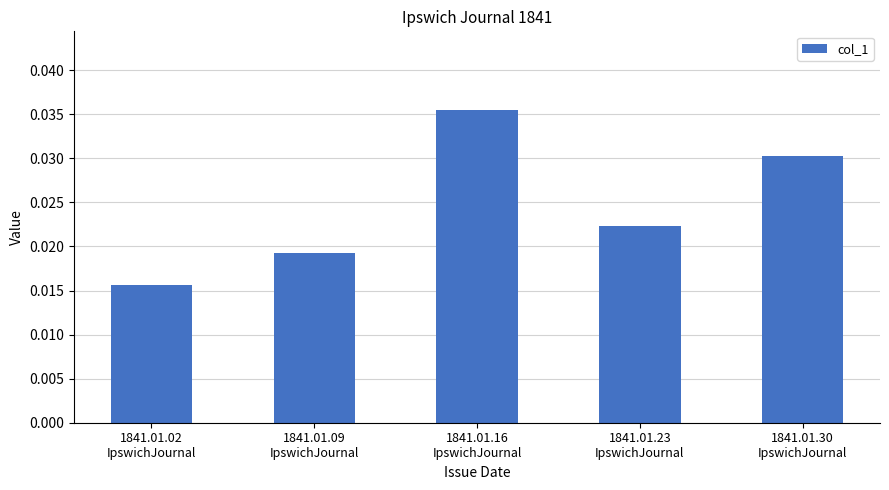

How many values are between 0 and 1?

5